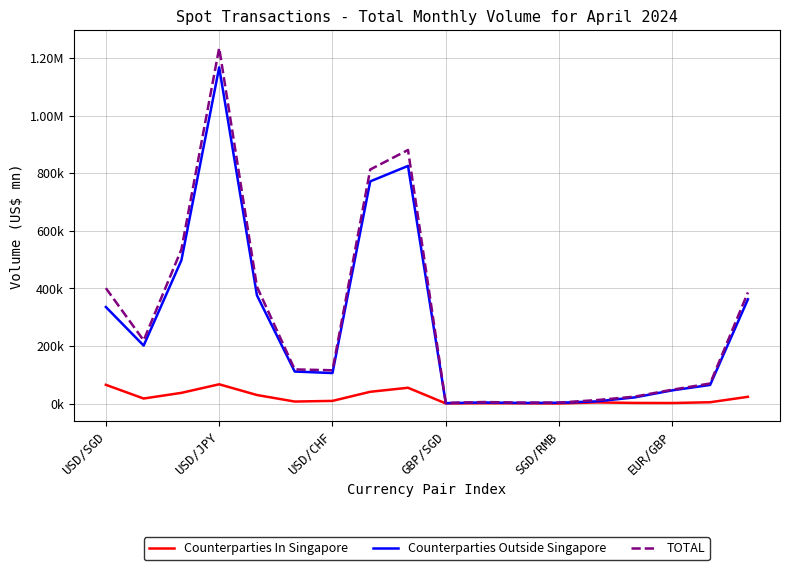

What is the sum of all TOTAL values?

5284172